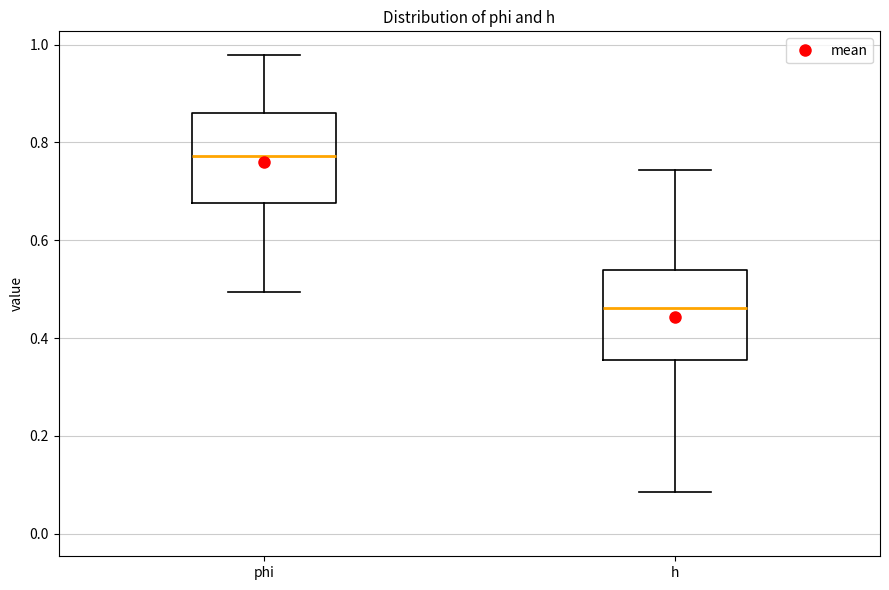

Reading left to right, transcribe this box plot: for each box, give where its median line is, the range the box spans, and where its two whiskers end, as read against the y-axis. The values are not printed on the chart, so give them approximately, as read against the axis.

phi: median 0.78, box 0.68 to 0.86, whiskers 0.50 to 0.98
h: median 0.46, box 0.36 to 0.54, whiskers 0.08 to 0.74